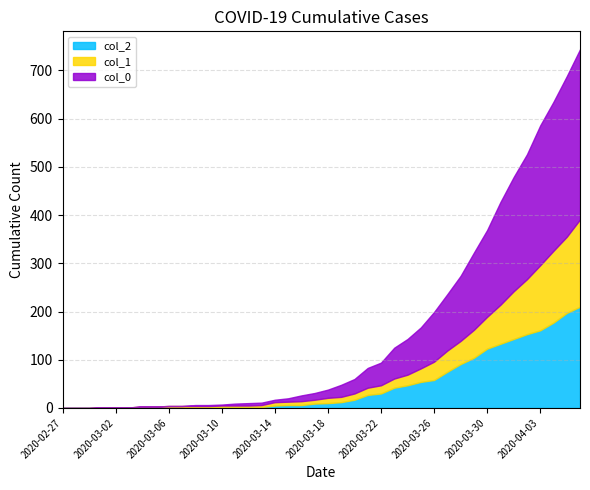

How many intersections are there between col_2 and col_0?

1